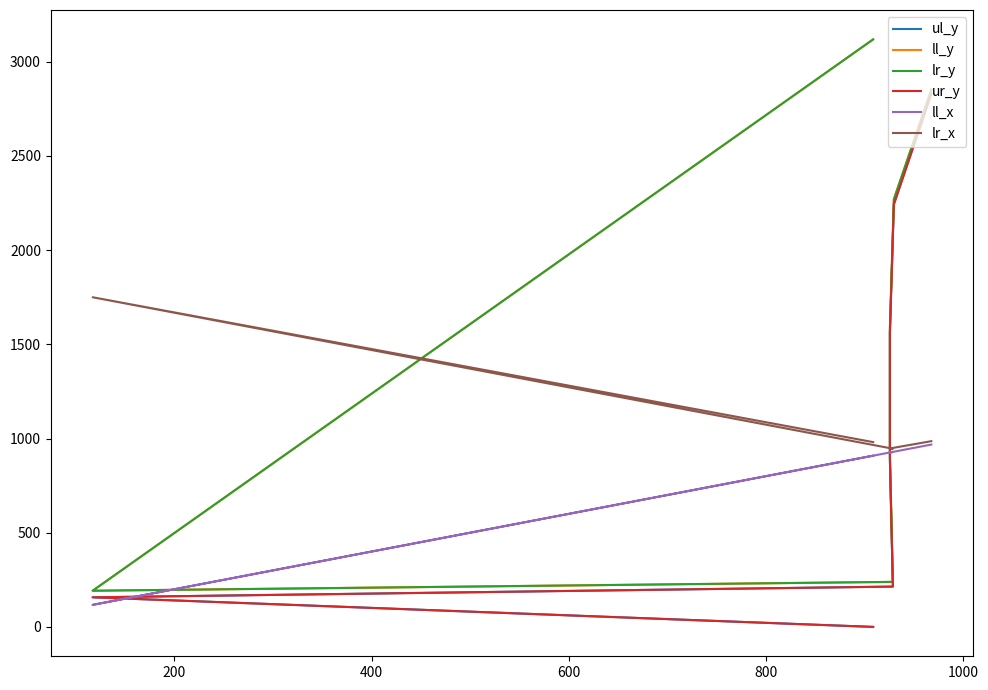

How many data points in ll_y are less than 1588?

3